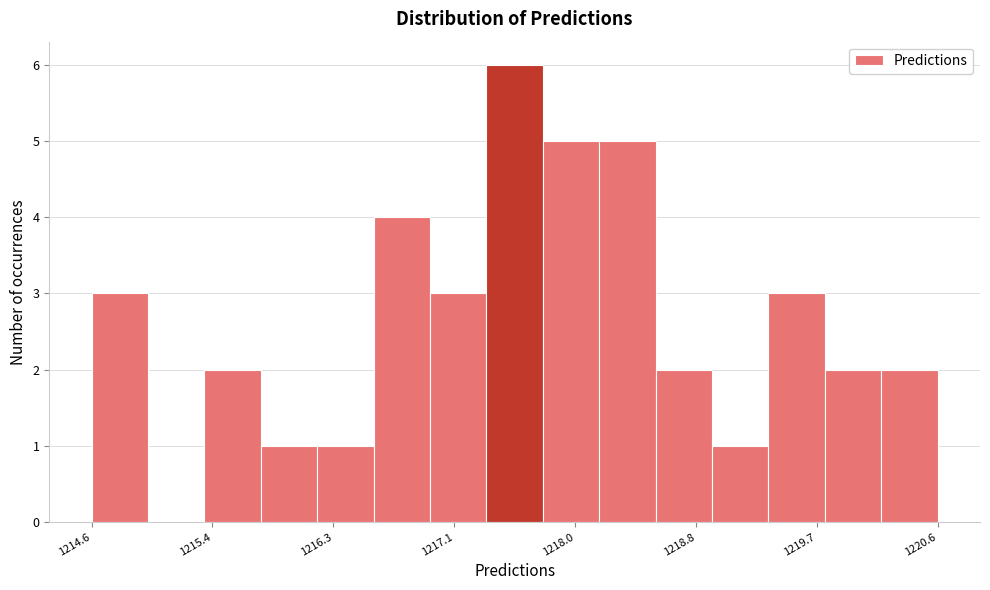

Read against the x-axis, roughly where is the centre of the tallest bar?

1217.6